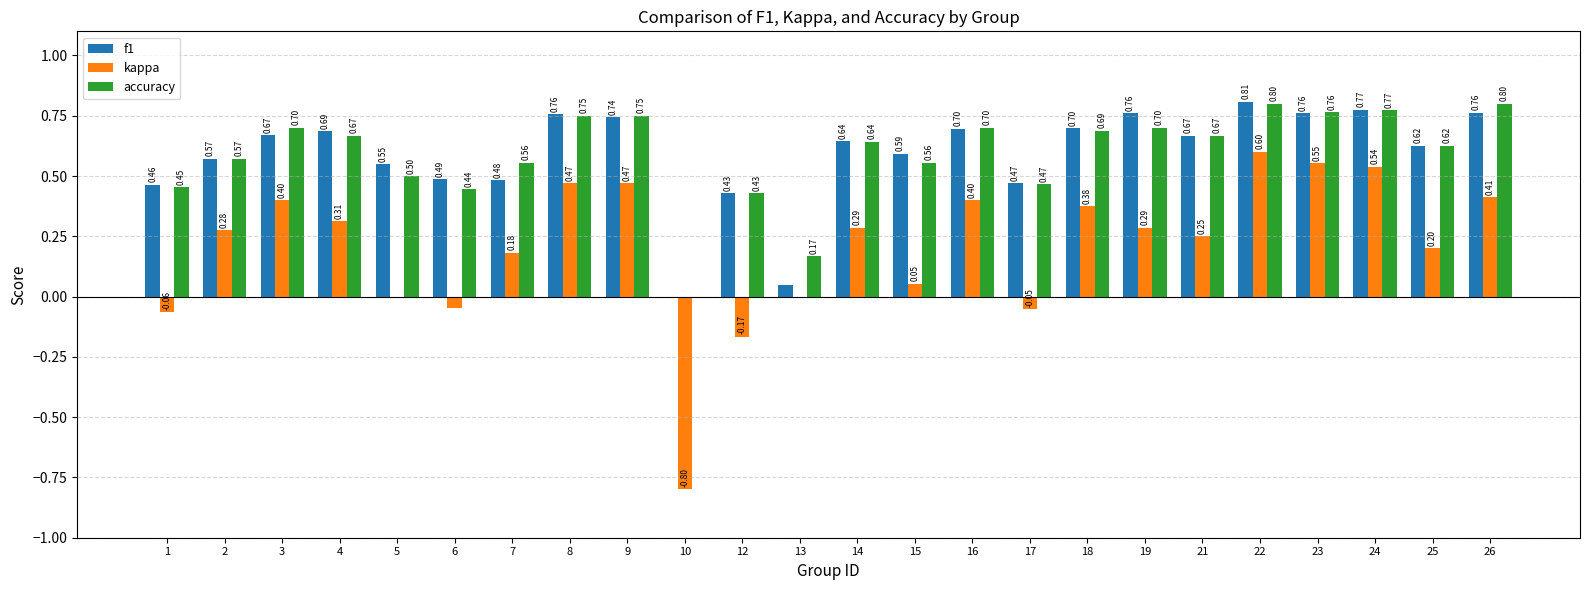

At which category is the sum across all series the highest?

22